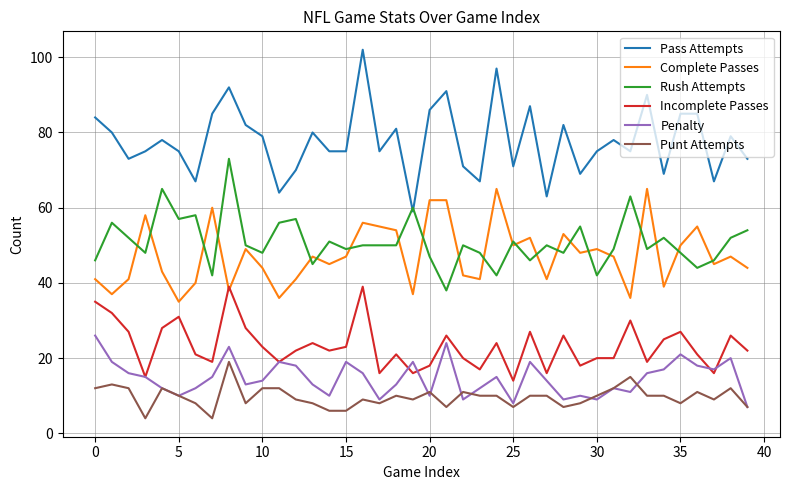

Reading right to left, transcribe all the data shown in this chart.

Pass Attempts: 73	79	67	85	85	69	90	75	78	75	69	82	63	87	71	97	67	71	91	86	59	81	75	102	75	75	80	70	64	79	82	92	85	67	75	78	75	73	80	84
Complete Passes: 44	47	45	55	50	39	65	36	47	49	48	53	41	52	50	65	41	42	62	62	37	54	55	56	47	45	47	41	36	44	49	38	60	40	35	43	58	41	37	41
Rush Attempts: 54	52	46	44	48	52	49	63	49	42	55	48	50	46	51	42	48	50	38	47	60	50	50	50	49	51	45	57	56	48	50	73	42	58	57	65	48	52	56	46
Incomplete Passes: 22	26	16	21	27	25	19	30	20	20	18	26	16	27	14	24	17	20	26	18	16	21	16	39	23	22	24	22	19	23	28	39	19	21	31	28	15	27	32	35
Penalty: 7	20	17	18	21	17	16	11	12	9	10	9	14	19	8	15	12	9	24	10	19	13	9	16	19	10	13	18	19	14	13	23	15	12	10	12	15	16	19	26
Punt Attempts: 7	12	9	11	8	10	10	15	12	10	8	7	10	10	7	10	10	11	7	11	9	10	8	9	6	6	8	9	12	12	8	19	4	8	10	12	4	12	13	12